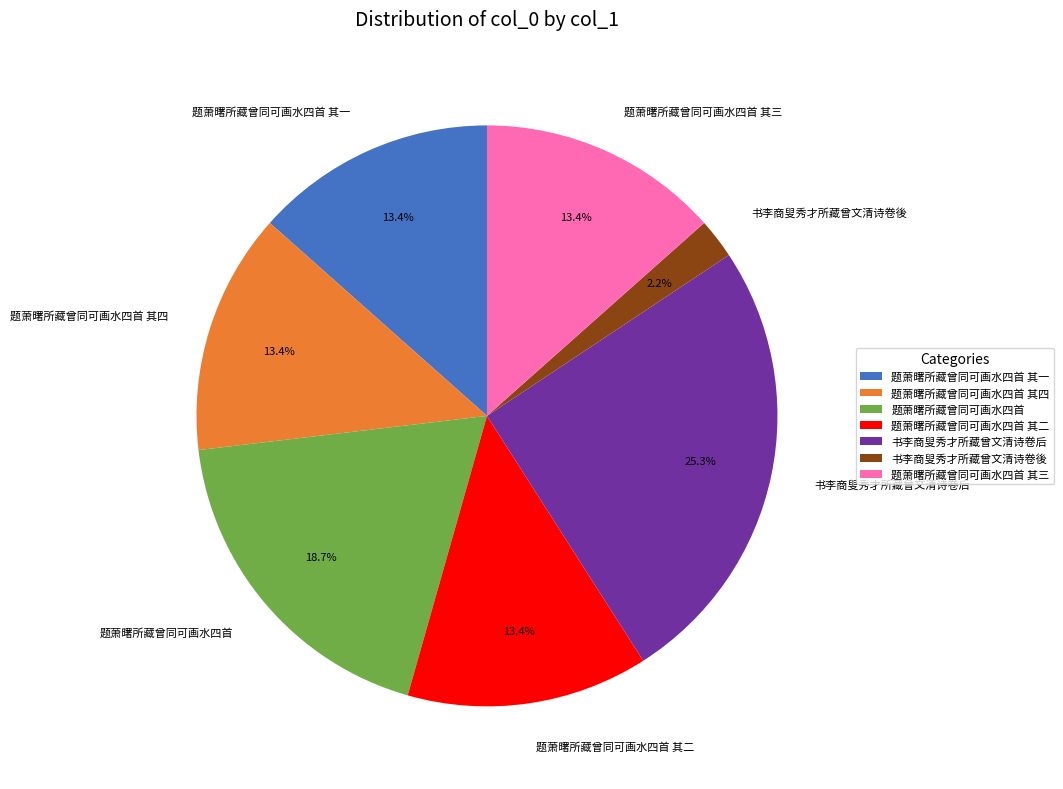

Between 书李商叟秀才所藏曾文清诗卷後 and 题萧曙所藏曾同可画水四首 其四, which is larger?

题萧曙所藏曾同可画水四首 其四